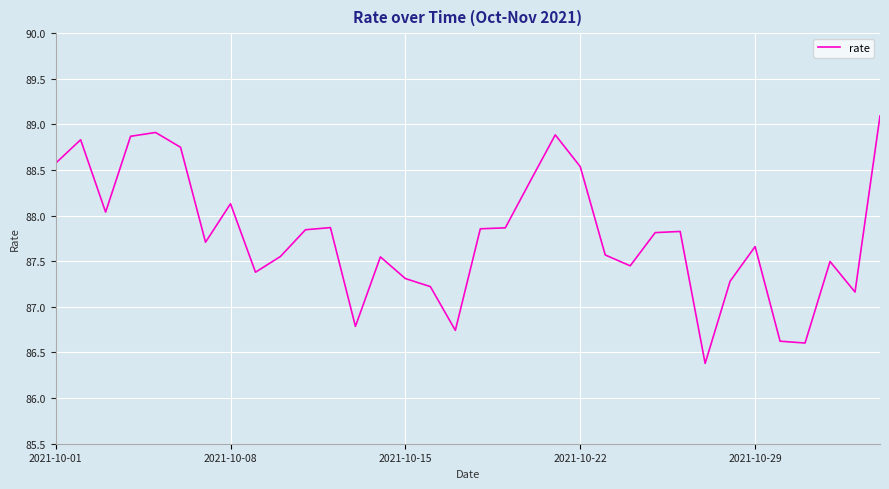

What is the smallest value displayed?

86.4